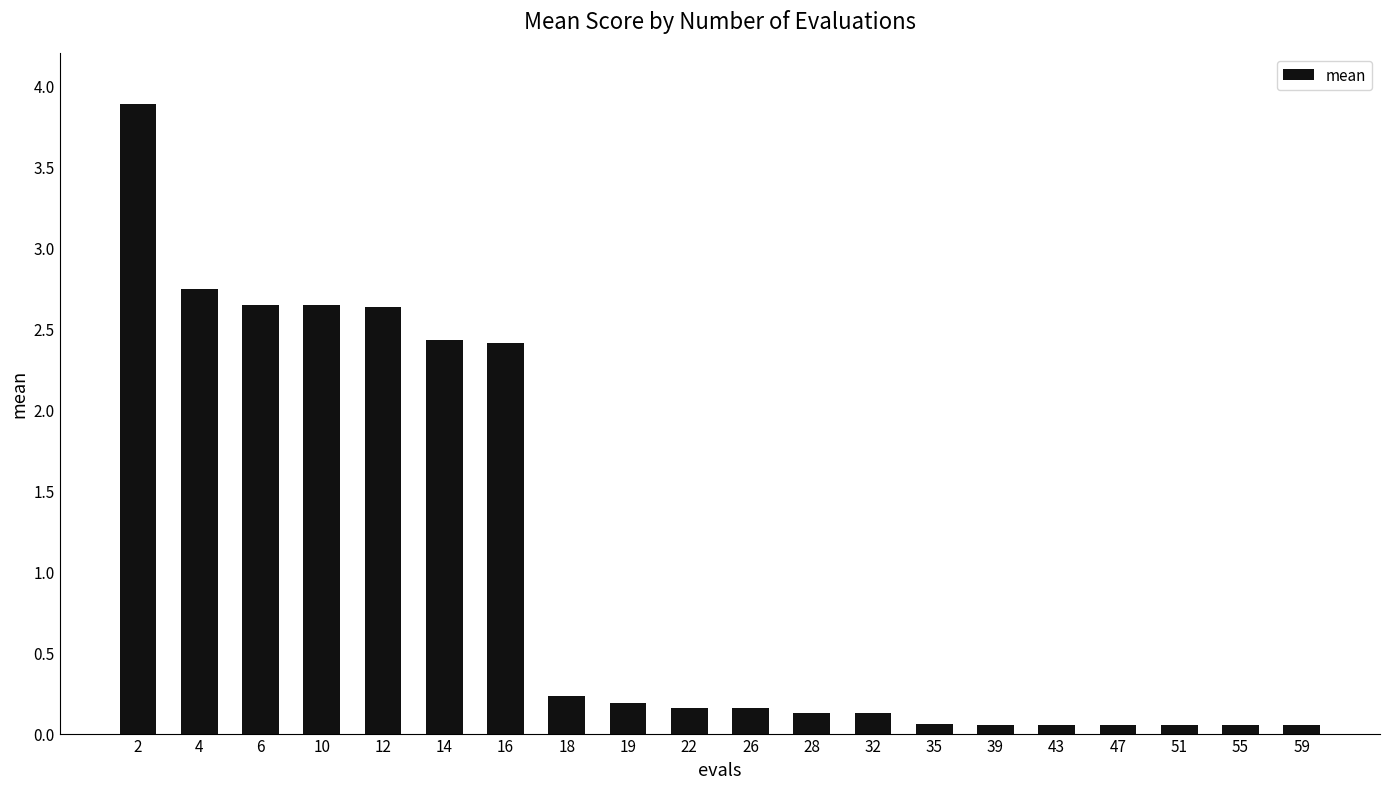

The value at 10 is 3.8. True or false?

False